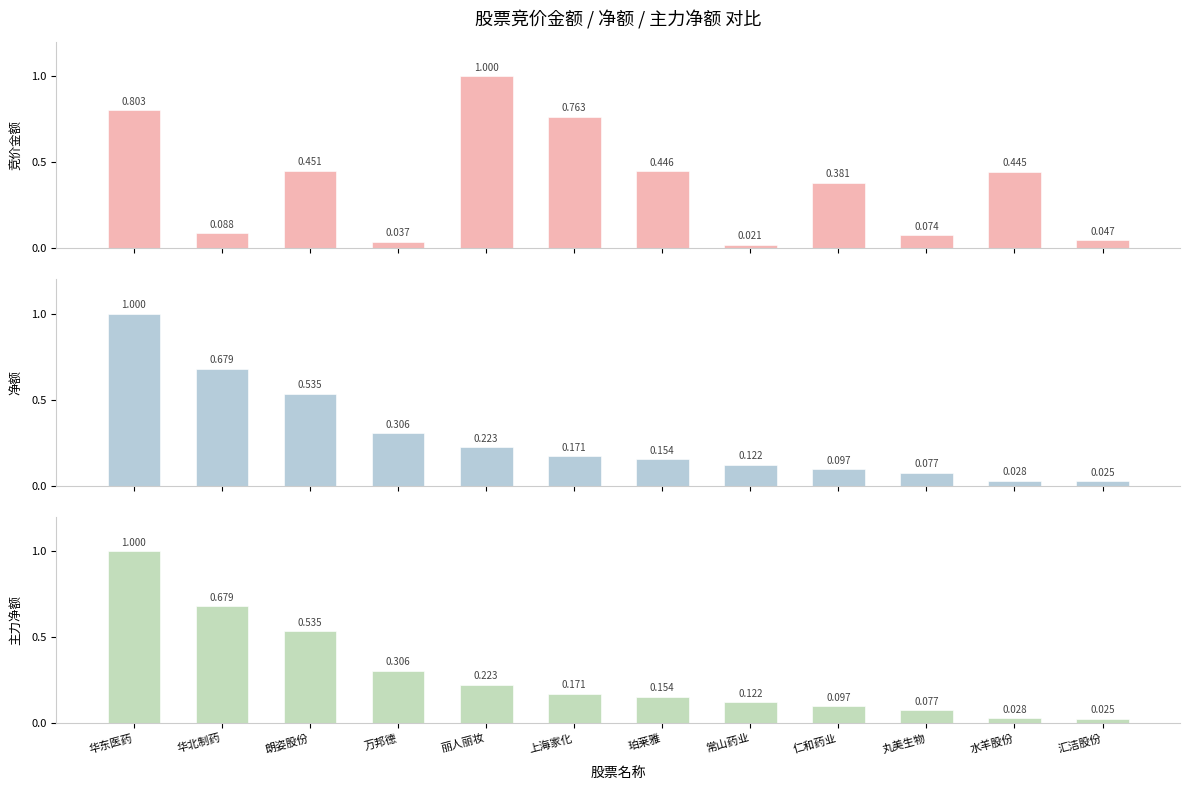

What is the highest value of the 竞价金额 series?

1.0